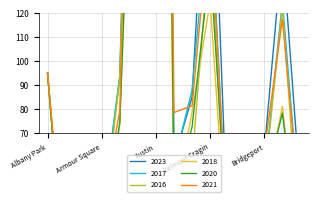

How many lines are shown in the chart?

6